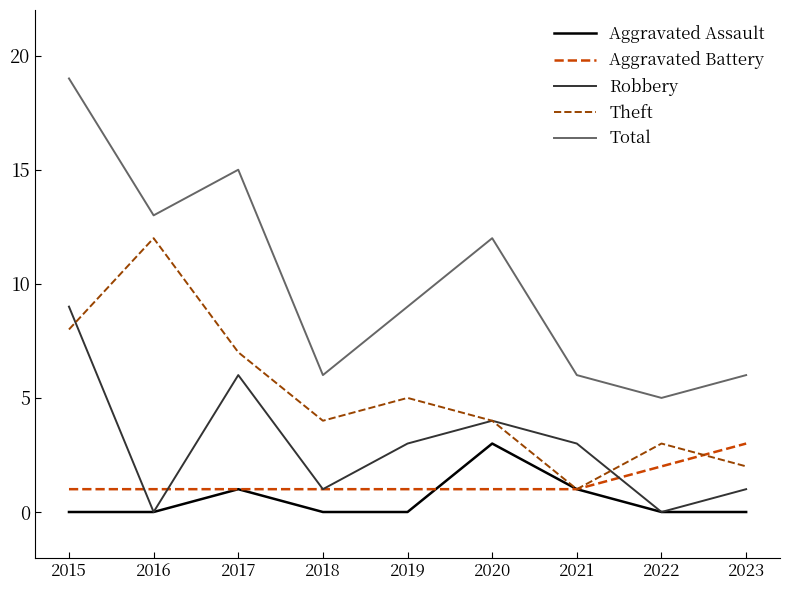

True or false: Total and Robbery cross at least once.

False